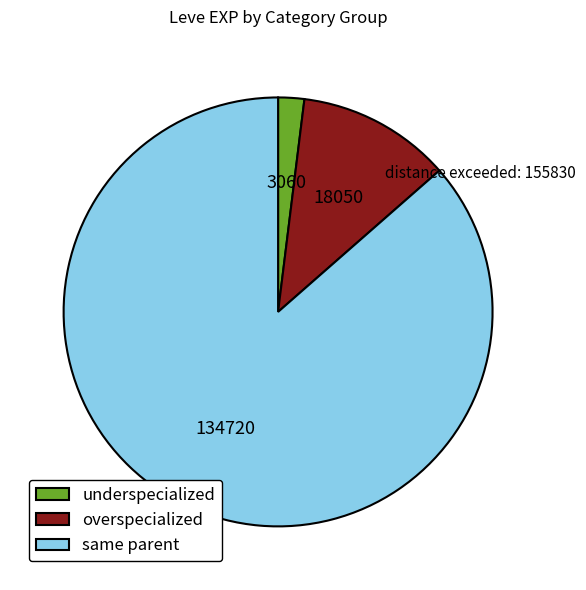

What is the smallest slice in the pie chart?

underspecialized